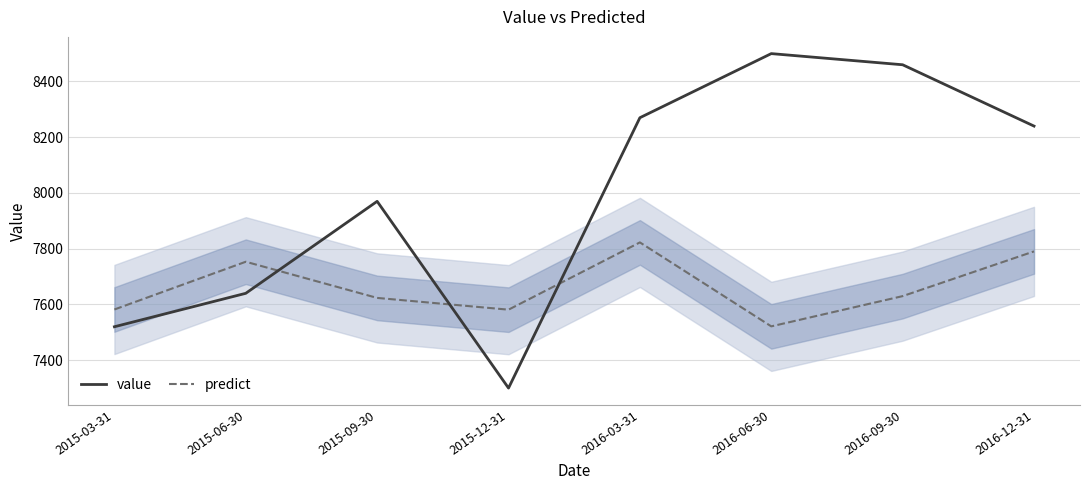

What is the difference between the value values at 2015-09-30 and 2015-06-30?

330.0